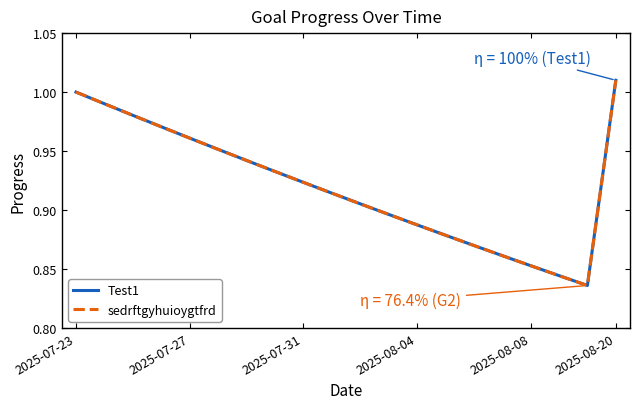

Does the chart display data point markers on the line(s)?

No